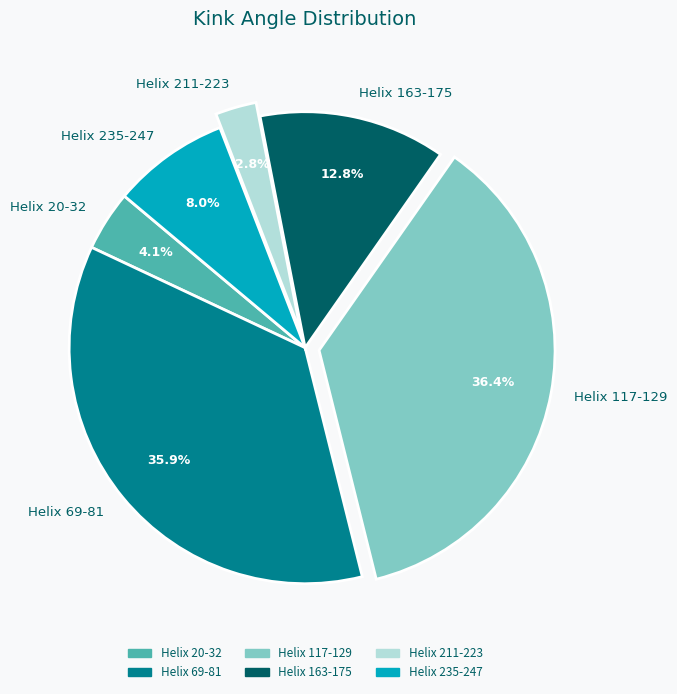

Count the number of slices in the pie.

6